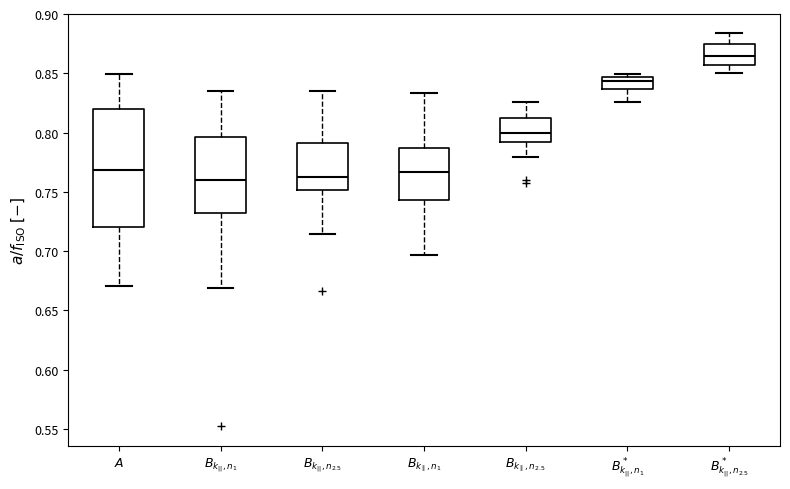

Which box is the tallest, from its lower edge to its upper edge?

$A$